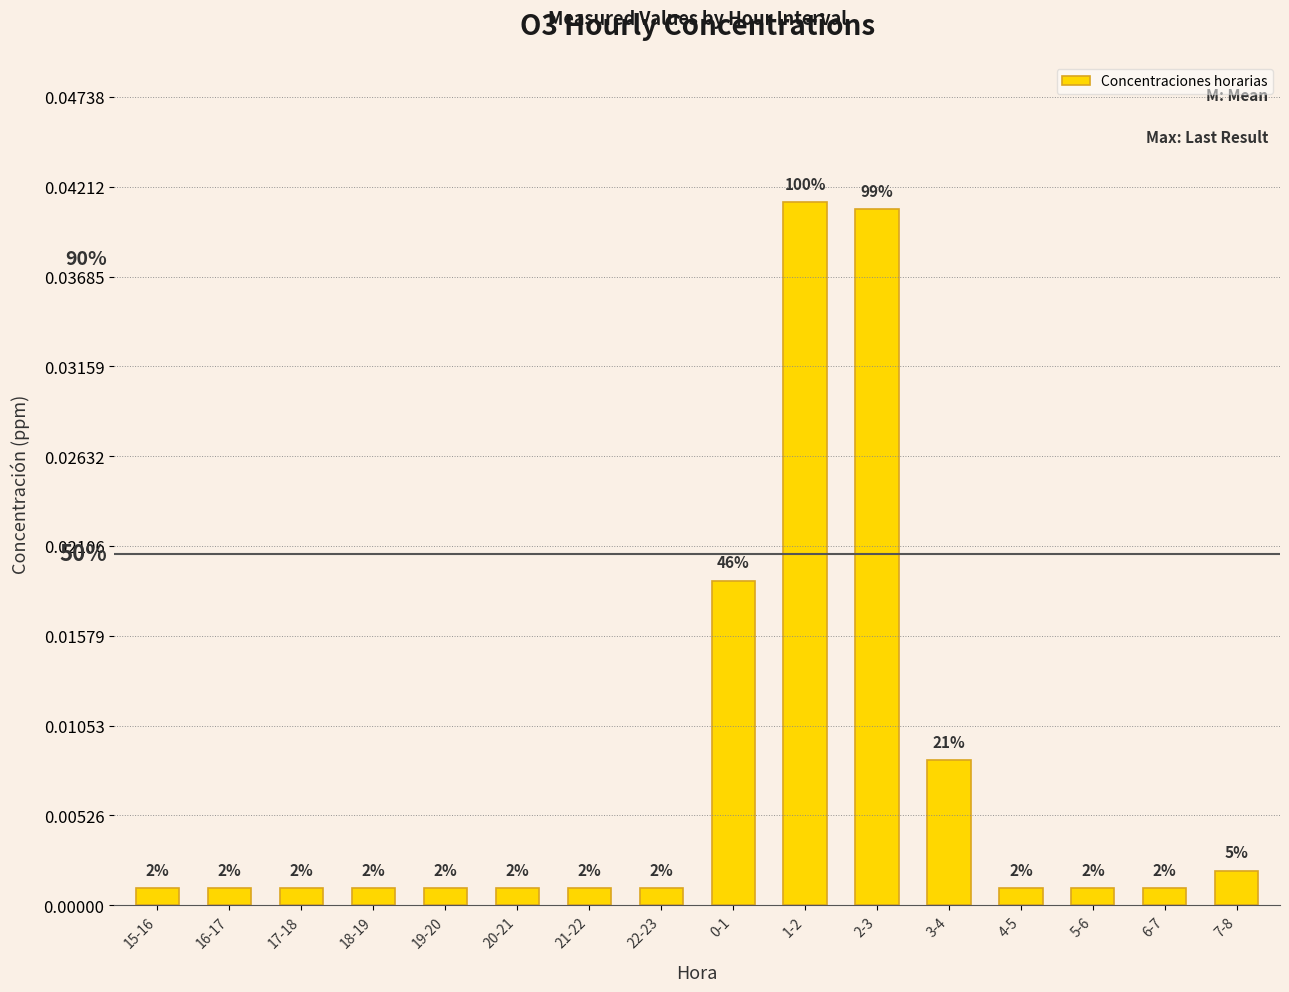

True or false: the data shows 0.0 at 18-19.

False